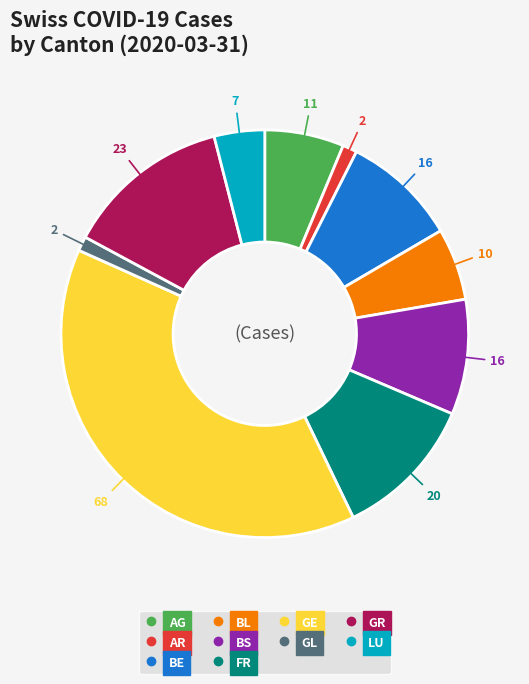

Is there any slice that represents more than half of the pie?

No